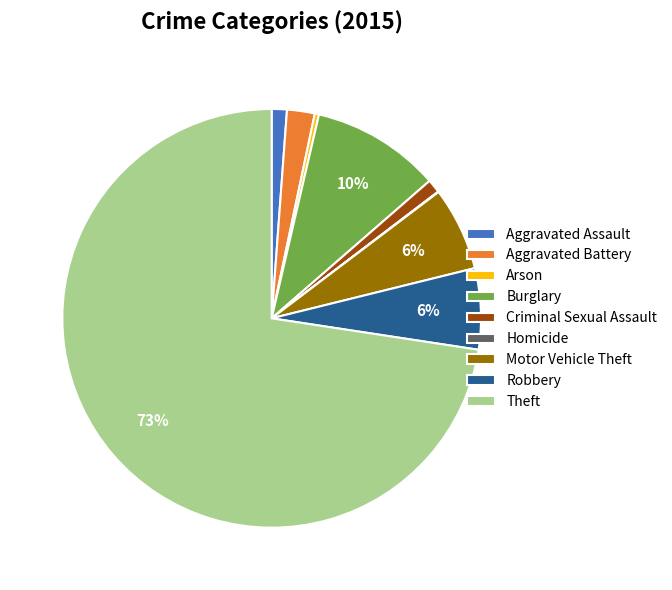

Does any single category account for the majority?

Yes